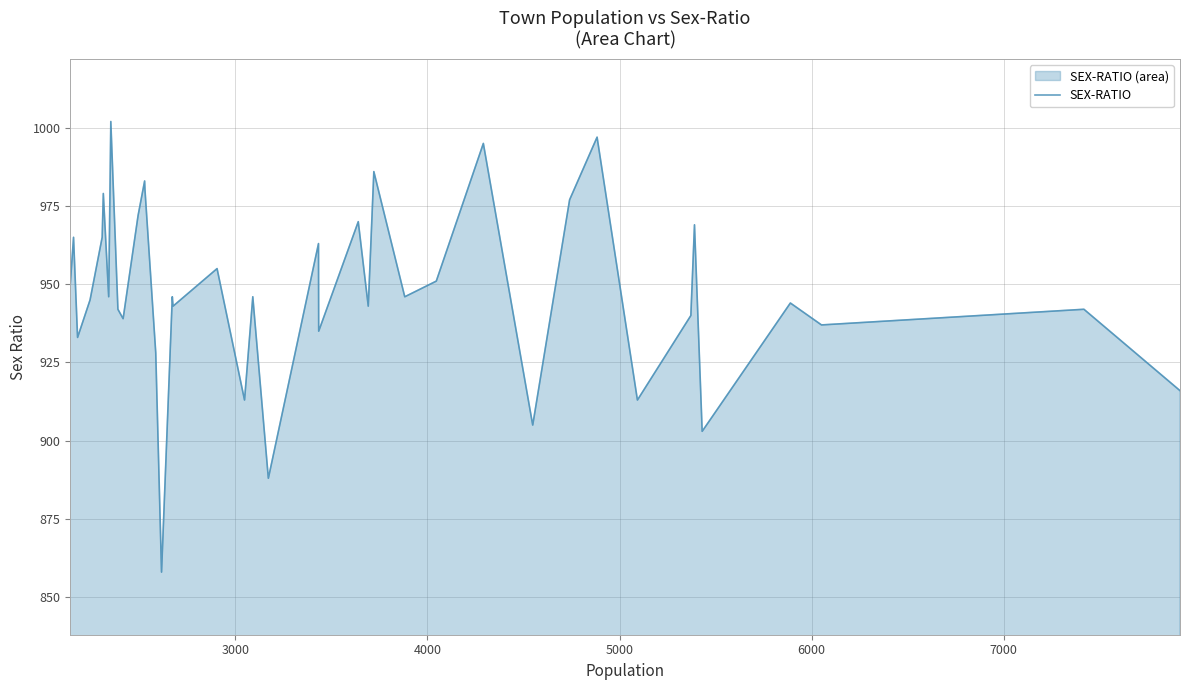

What is the maximum value shown in the chart?

1002